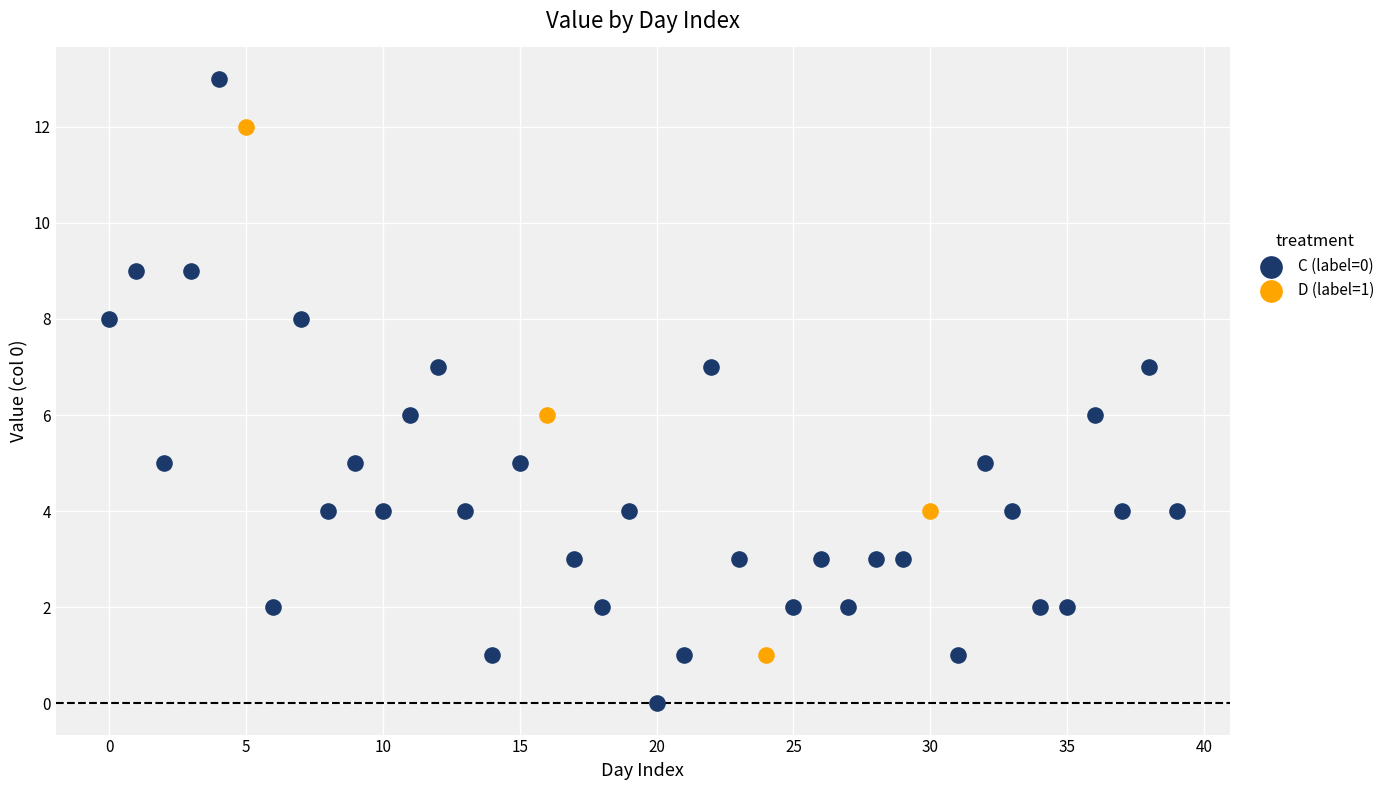

Which series reaches the maximum Y coordinate?

C (label=0)